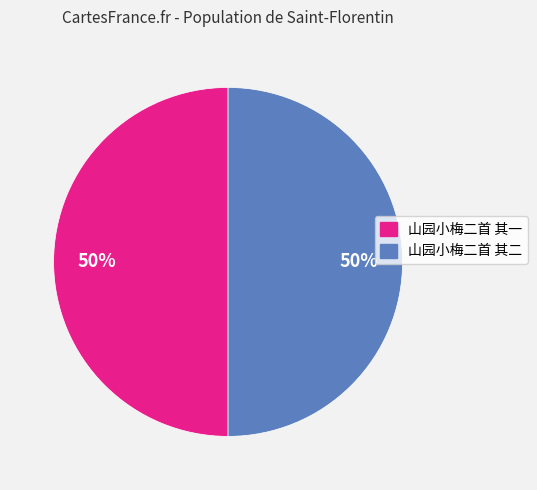

What is the ratio of the value at 山园小梅二首 其二 to the value at 山园小梅二首 其一?

1.0